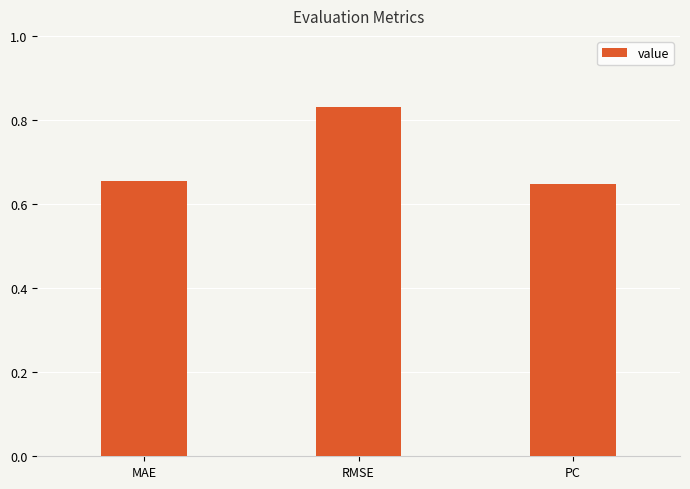

How many values are between 0 and 1?

3